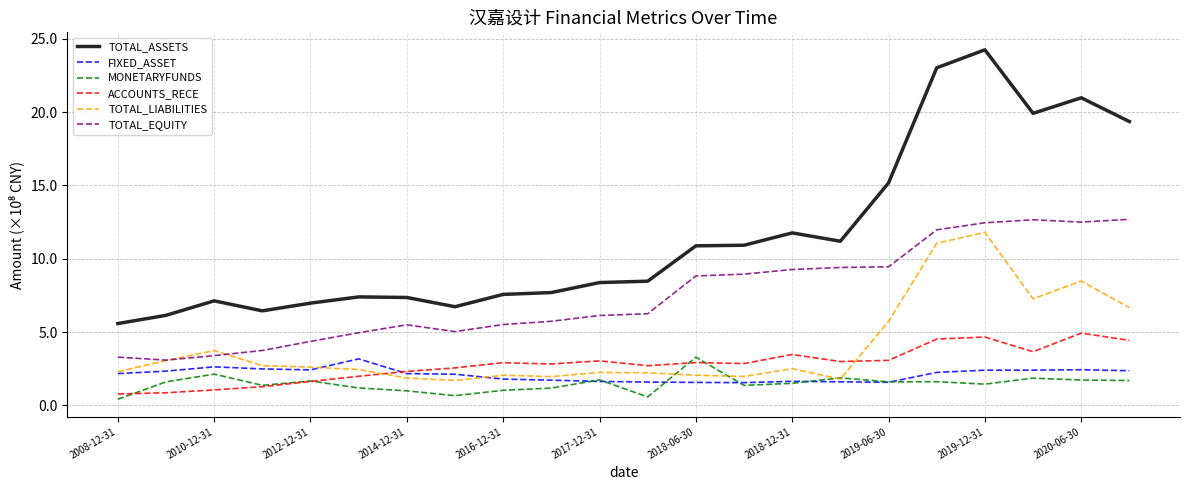

Which series has the largest range (max minus min)?

TOTAL_ASSETS